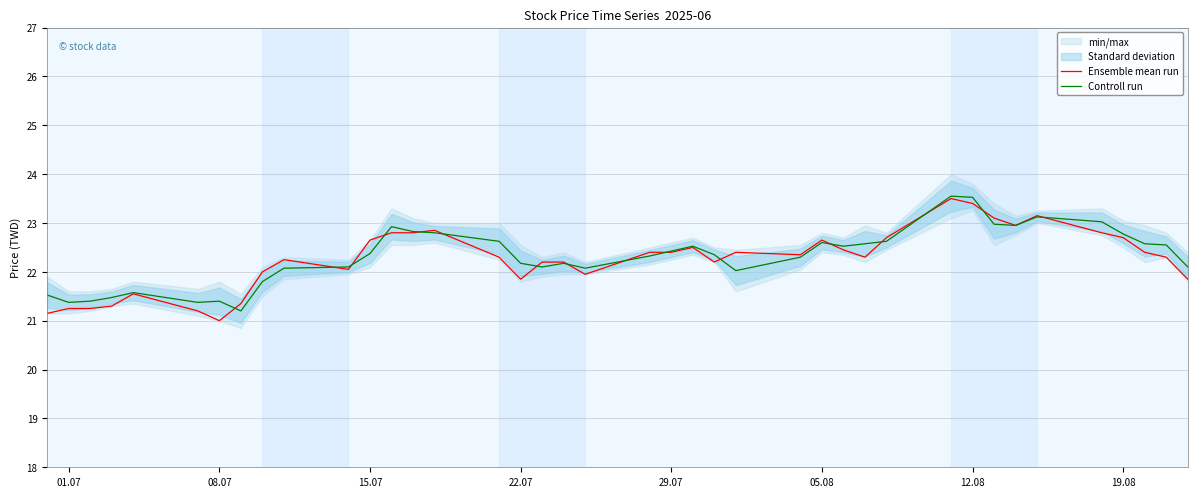

True or false: Ensemble mean run has more than 1 points higher than both neighbors.

True